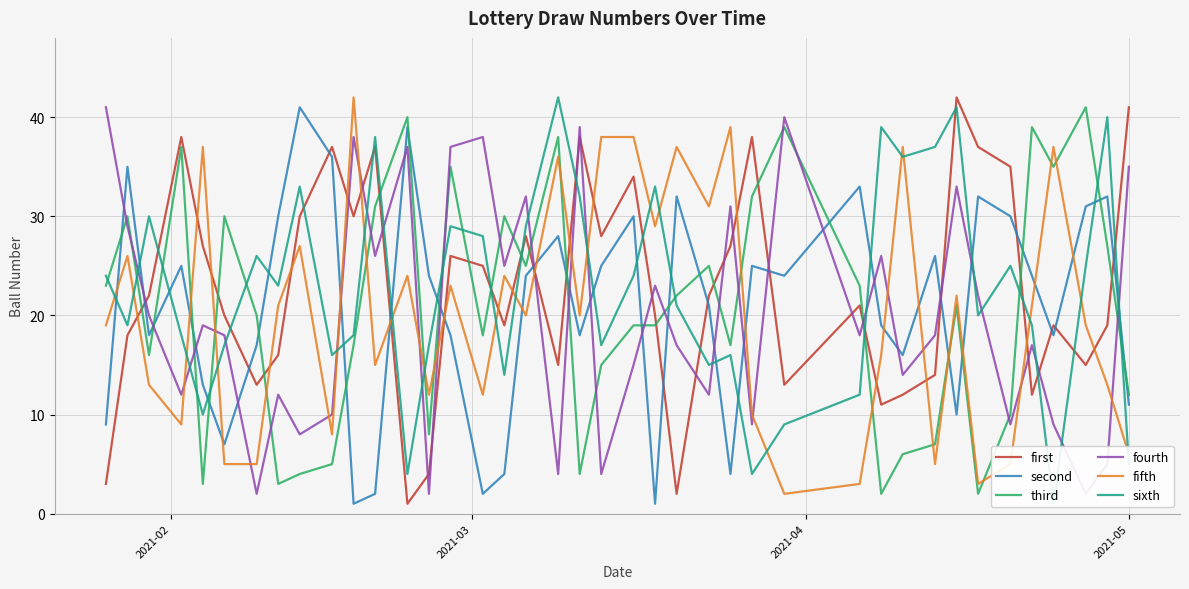

Which series has the widest spread of values?

first